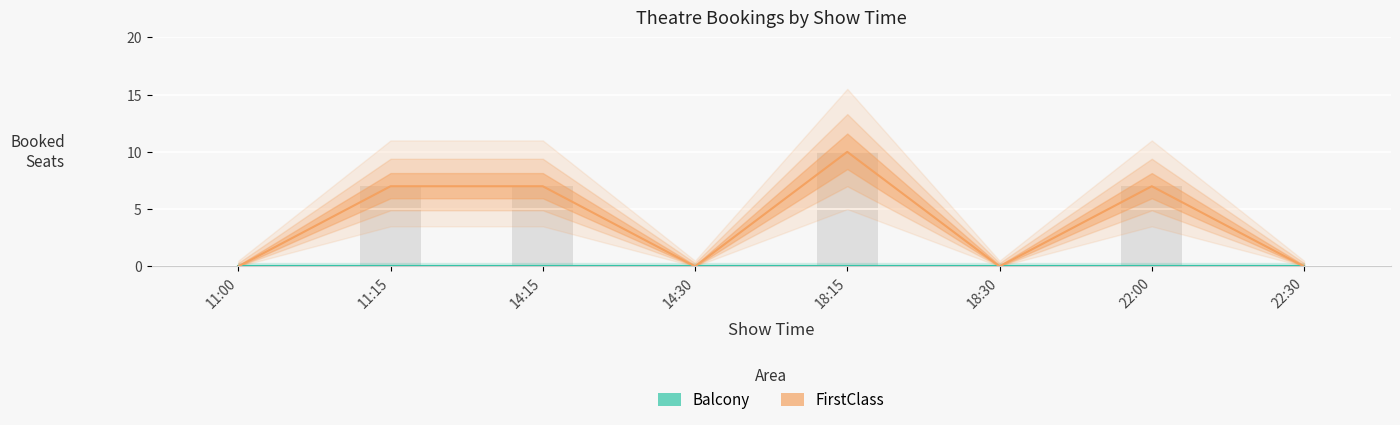

Which category has the lowest value across all series?

11:00